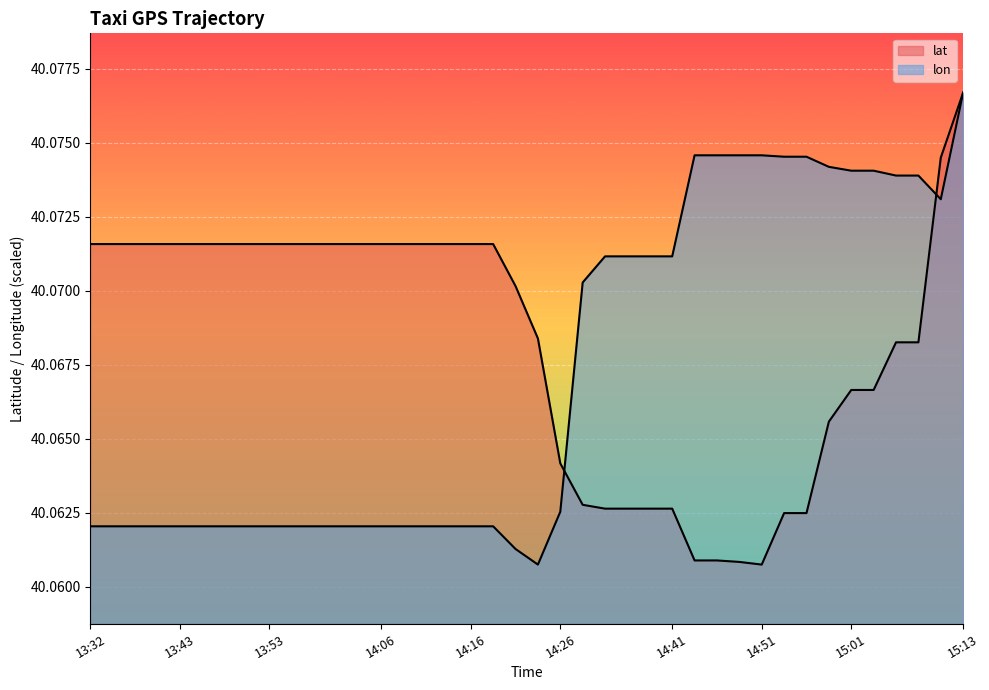

Does the chart display data point markers on the line(s)?

No